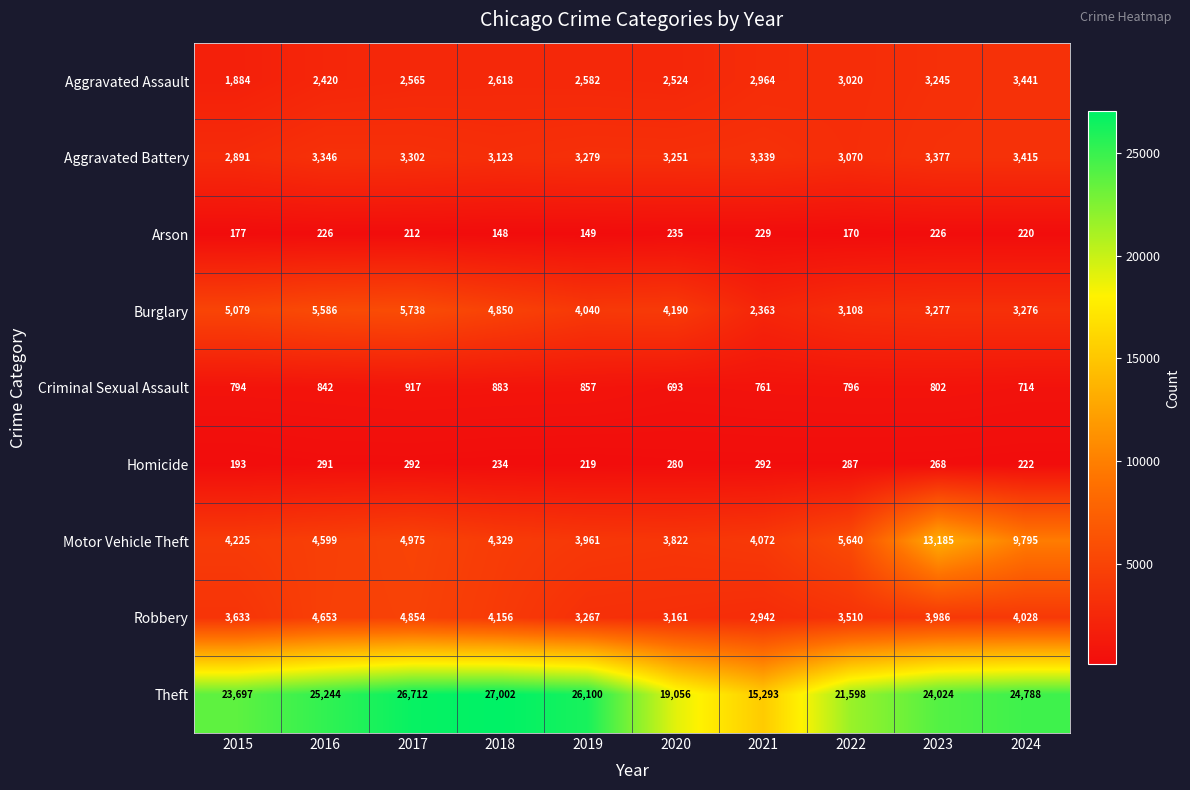

What is the minimum value shown in the chart?

148